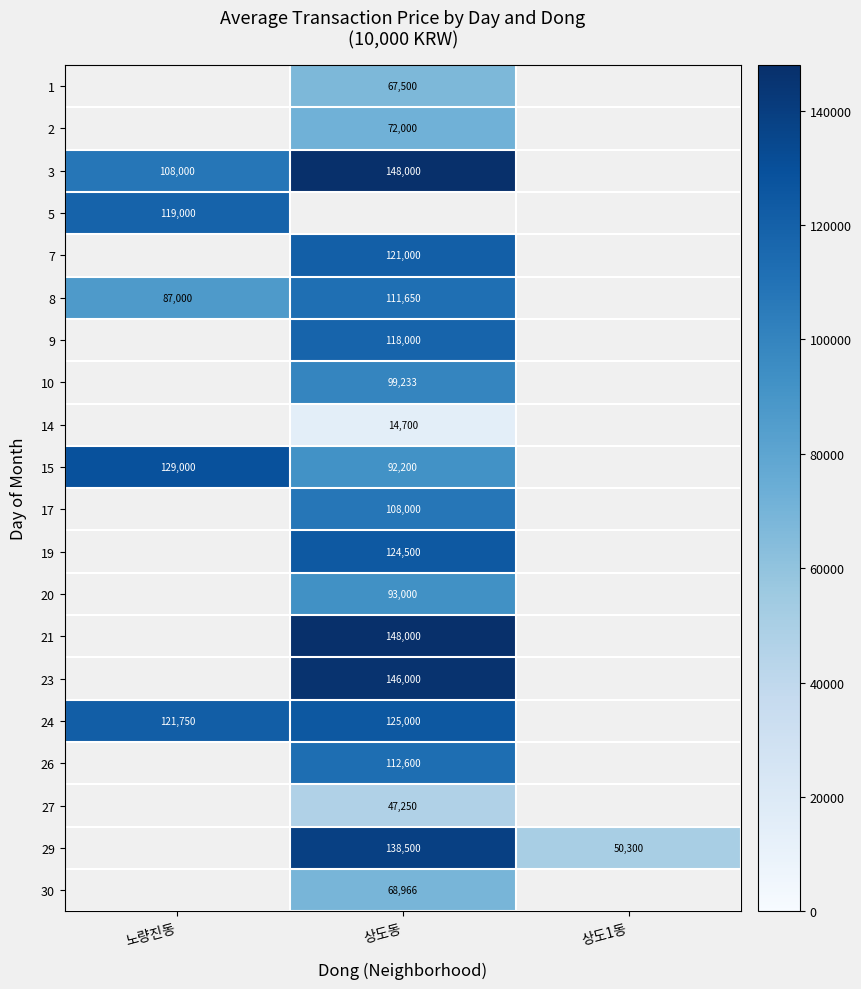

Is the value of 15 at 상도동 greater than the value of 26 at 상도동?

No